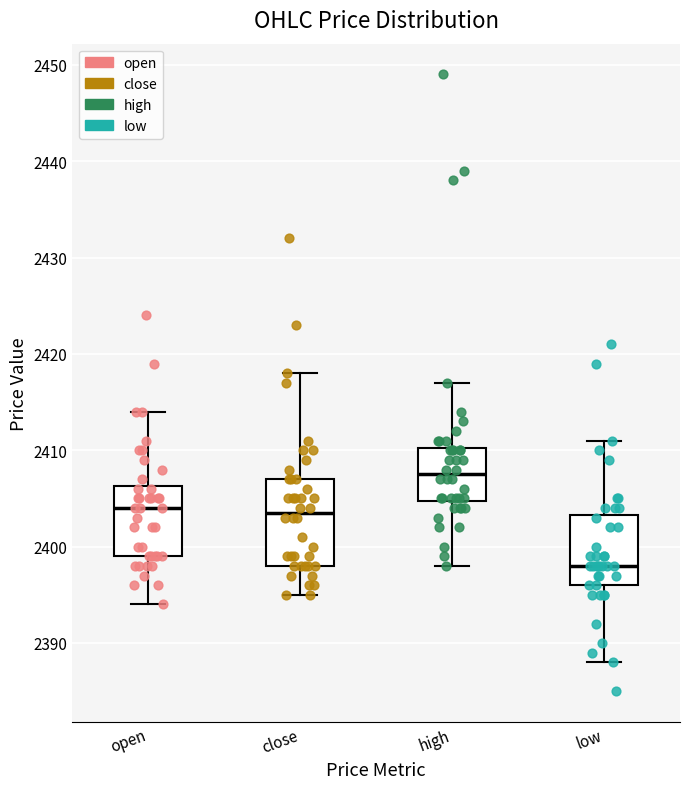

Reading left to right, transcribe this box plot: for each box, give where its median line is, the range the box spans, and where its two whiskers end, as read against the y-axis. The values are not printed on the chart, so give them approximately, as read against the axis.

open: median 2404, box 2399 to 2406, whiskers 2394 to 2414
close: median 2404, box 2398 to 2407, whiskers 2395 to 2418
high: median 2408, box 2405 to 2410, whiskers 2398 to 2417
low: median 2398, box 2396 to 2403, whiskers 2388 to 2411